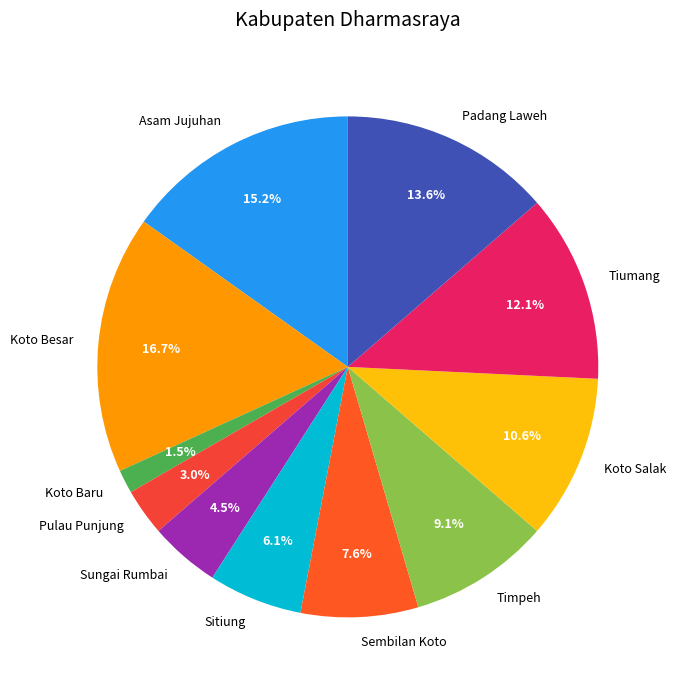

To the nearest percent, what portion does Asam Jujuhan represent?

15%